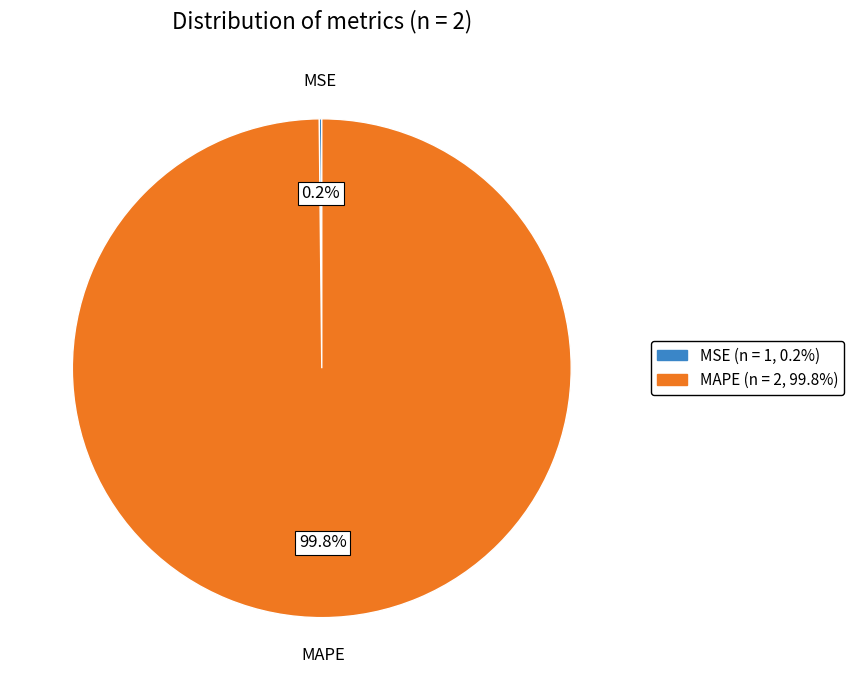

Does any single category account for the majority?

Yes